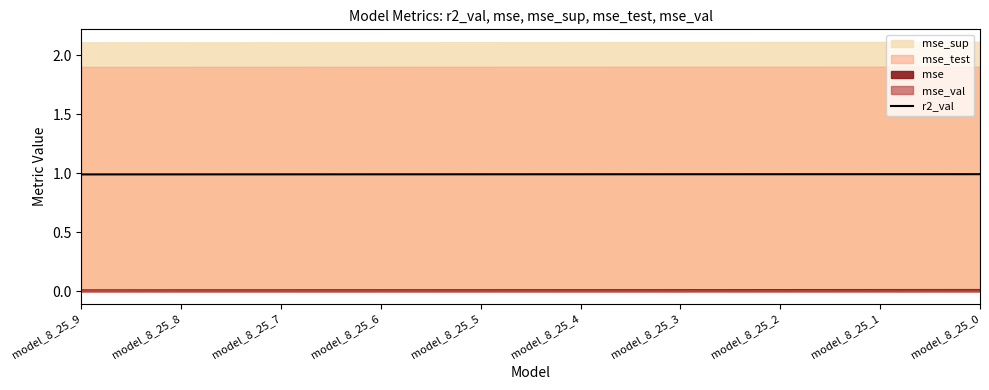

How many categories are shown in the chart?

10